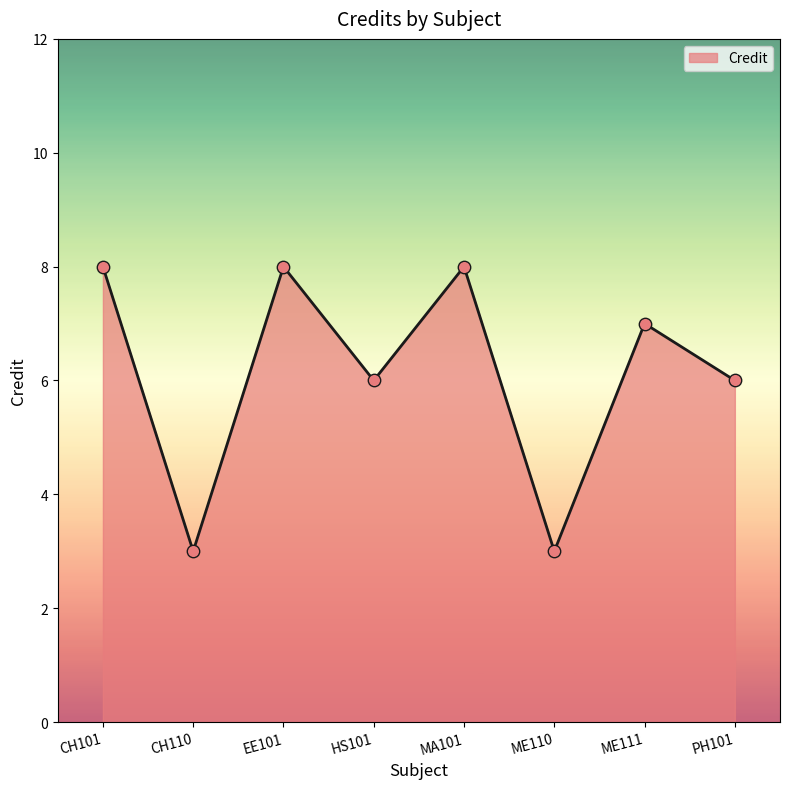

What is the change in value from MA101 to ME111?

-1